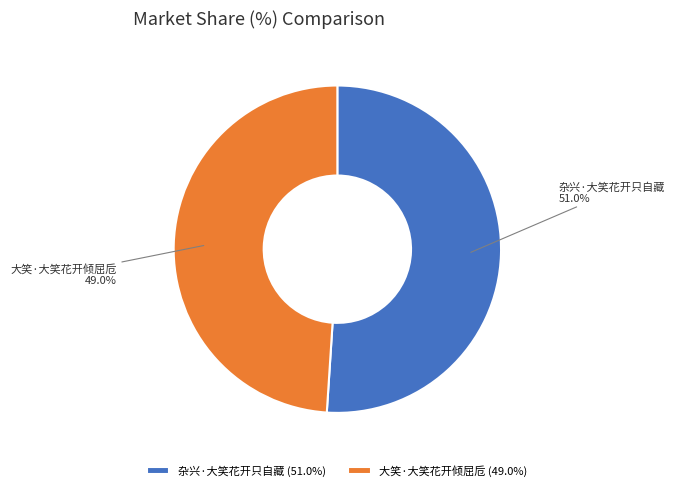

To the nearest percent, what is the difference between the 杂兴·大笑花开只自藏 and 大笑·大笑花开倾屈卮 slice percentages?

2%